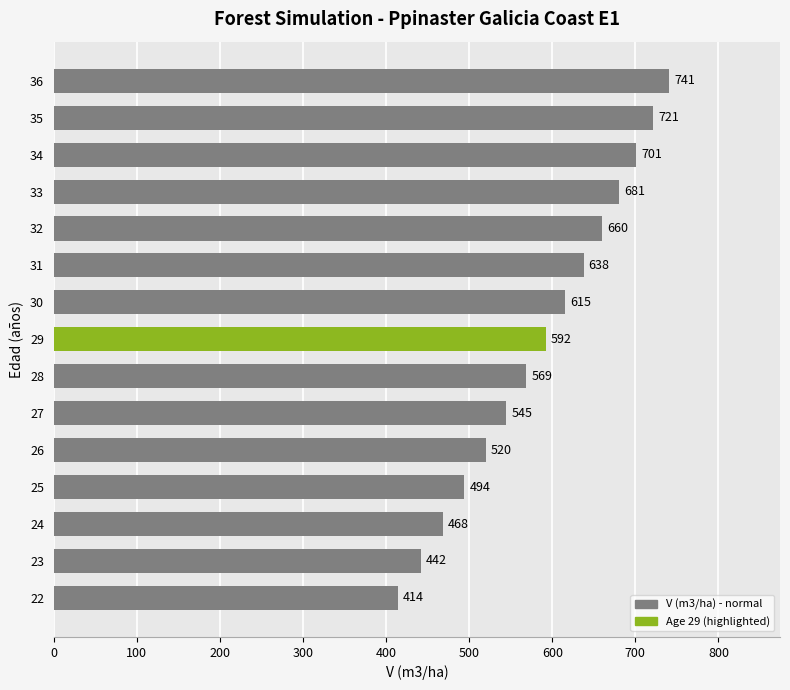

Approximately how many times larger is the value at 32 compared to 30?

1.1